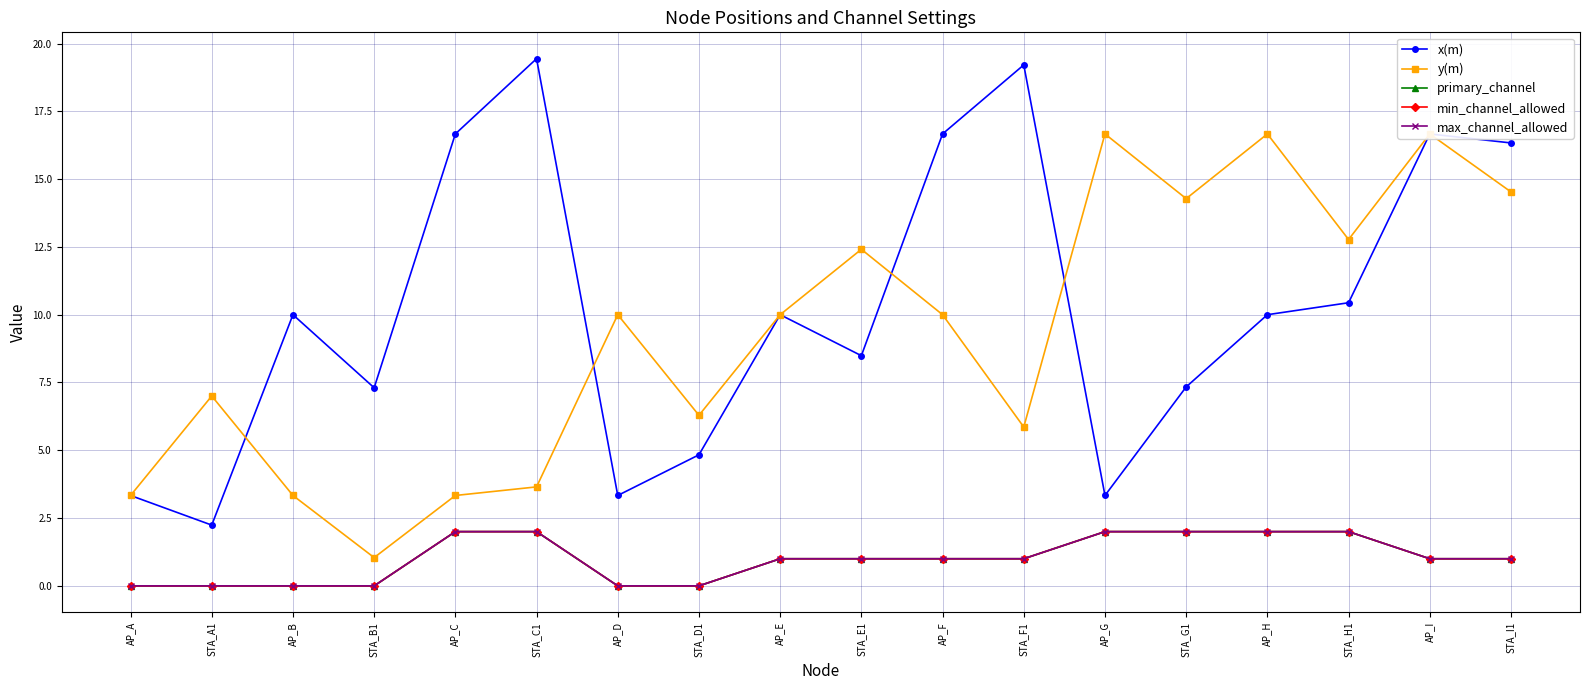

Rank the series by their maximum value, from highest to lowest.

x(m), y(m), primary_channel, min_channel_allowed, max_channel_allowed